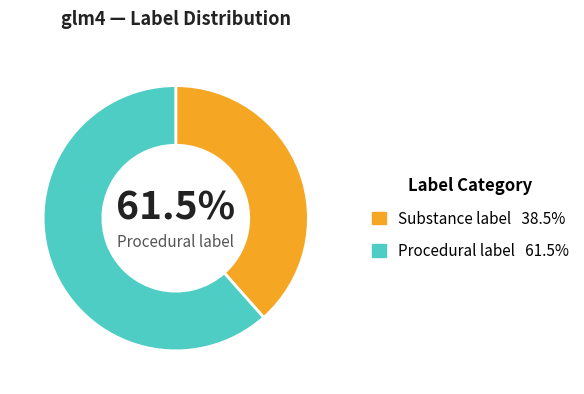

Count the number of slices in the pie.

2